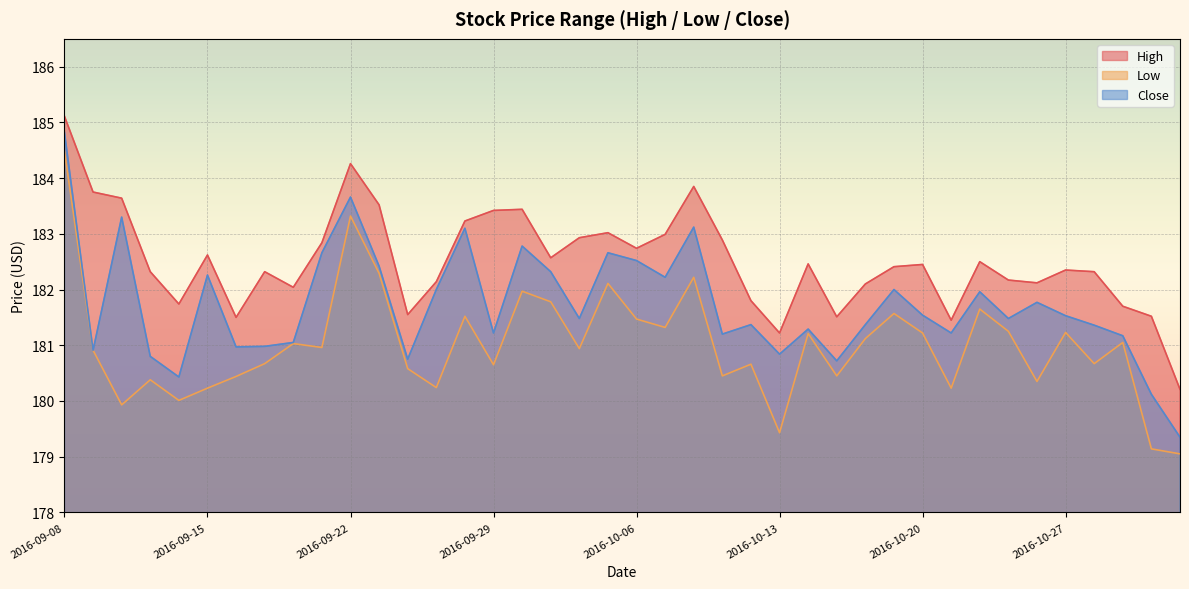

Reading left to right, transcribe all the data shown in this chart.

High: 2016-09-08=185.1	2016-09-09=183.8	2016-09-12=183.6	2016-09-13=182.3	2016-09-14=181.7	2016-09-15=182.6	2016-09-16=181.5	2016-09-19=182.3	2016-09-20=182.0	2016-09-21=182.8	2016-09-22=184.3	2016-09-23=183.5	2016-09-26=181.6	2016-09-27=182.1	2016-09-28=183.2	2016-09-29=183.4	2016-09-30=183.4	2016-10-03=182.6	2016-10-04=182.9	2016-10-05=183.0	2016-10-06=182.7	2016-10-07=183.0	2016-10-10=183.9	2016-10-11=182.9	2016-10-12=181.8	2016-10-13=181.2	2016-10-14=182.5	2016-10-17=181.5	2016-10-18=182.1	2016-10-19=182.4	2016-10-20=182.4	2016-10-21=181.4	2016-10-24=182.5	2016-10-25=182.2	2016-10-26=182.1	2016-10-27=182.4	2016-10-28=182.3	2016-10-31=181.7	2016-11-01=181.5	2016-11-02=180.2
Low: 2016-09-08=184.5	2016-09-09=180.9	2016-09-12=179.9	2016-09-13=180.4	2016-09-14=180.0	2016-09-15=180.2	2016-09-16=180.4	2016-09-19=180.7	2016-09-20=181.0	2016-09-21=181.0	2016-09-22=183.3	2016-09-23=182.3	2016-09-26=180.6	2016-09-27=180.2	2016-09-28=181.5	2016-09-29=180.6	2016-09-30=182.0	2016-10-03=181.8	2016-10-04=180.9	2016-10-05=182.1	2016-10-06=181.5	2016-10-07=181.3	2016-10-10=182.2	2016-10-11=180.4	2016-10-12=180.7	2016-10-13=179.4	2016-10-14=181.2	2016-10-17=180.4	2016-10-18=181.1	2016-10-19=181.6	2016-10-20=181.2	2016-10-21=180.2	2016-10-24=181.6	2016-10-25=181.2	2016-10-26=180.4	2016-10-27=181.2	2016-10-28=180.7	2016-10-31=181.1	2016-11-01=179.1	2016-11-02=179.1
Close: 2016-09-08=184.8	2016-09-09=180.9	2016-09-12=183.3	2016-09-13=180.8	2016-09-14=180.4	2016-09-15=182.3	2016-09-16=181.0	2016-09-19=181.0	2016-09-20=181.1	2016-09-21=182.7	2016-09-22=183.7	2016-09-23=182.4	2016-09-26=180.8	2016-09-27=182.0	2016-09-28=183.1	2016-09-29=181.2	2016-09-30=182.8	2016-10-03=182.3	2016-10-04=181.5	2016-10-05=182.7	2016-10-06=182.5	2016-10-07=182.2	2016-10-10=183.1	2016-10-11=181.2	2016-10-12=181.4	2016-10-13=180.8	2016-10-14=181.3	2016-10-17=180.7	2016-10-18=181.4	2016-10-19=182.0	2016-10-20=181.5	2016-10-21=181.2	2016-10-24=182.0	2016-10-25=181.5	2016-10-26=181.8	2016-10-27=181.5	2016-10-28=181.4	2016-10-31=181.2	2016-11-01=180.1	2016-11-02=179.4